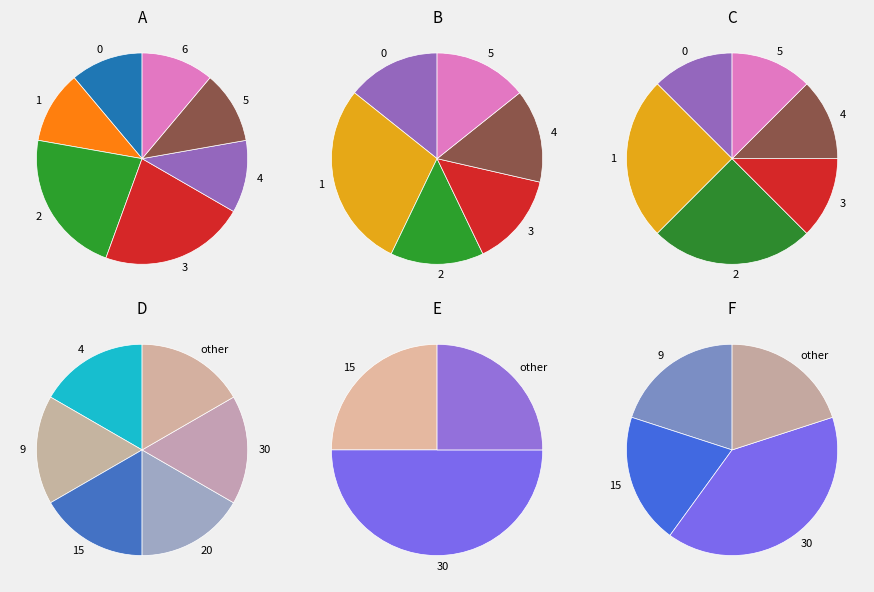

Is it true that Cover 1 is 46% of the pie?

False